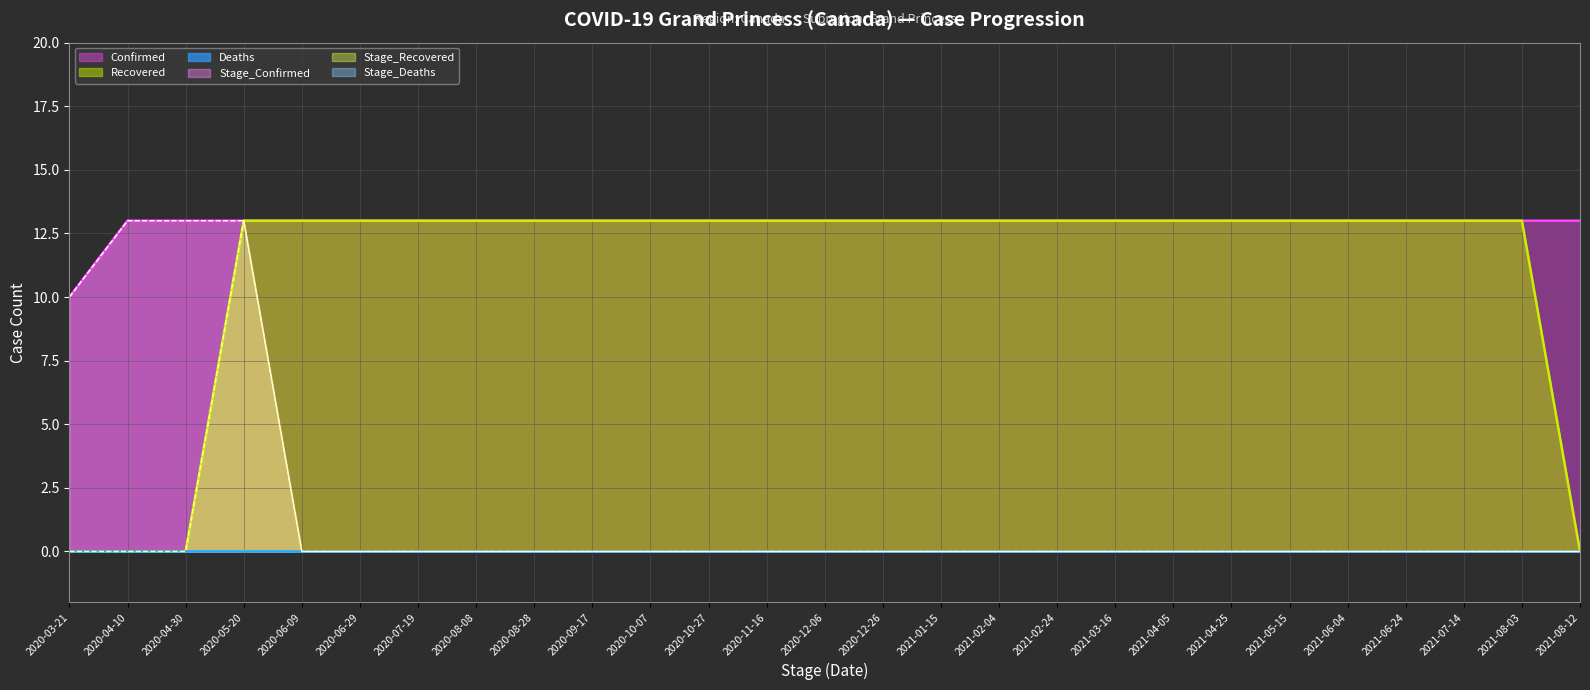

What is the total value across all series at 2020-12-06?

26